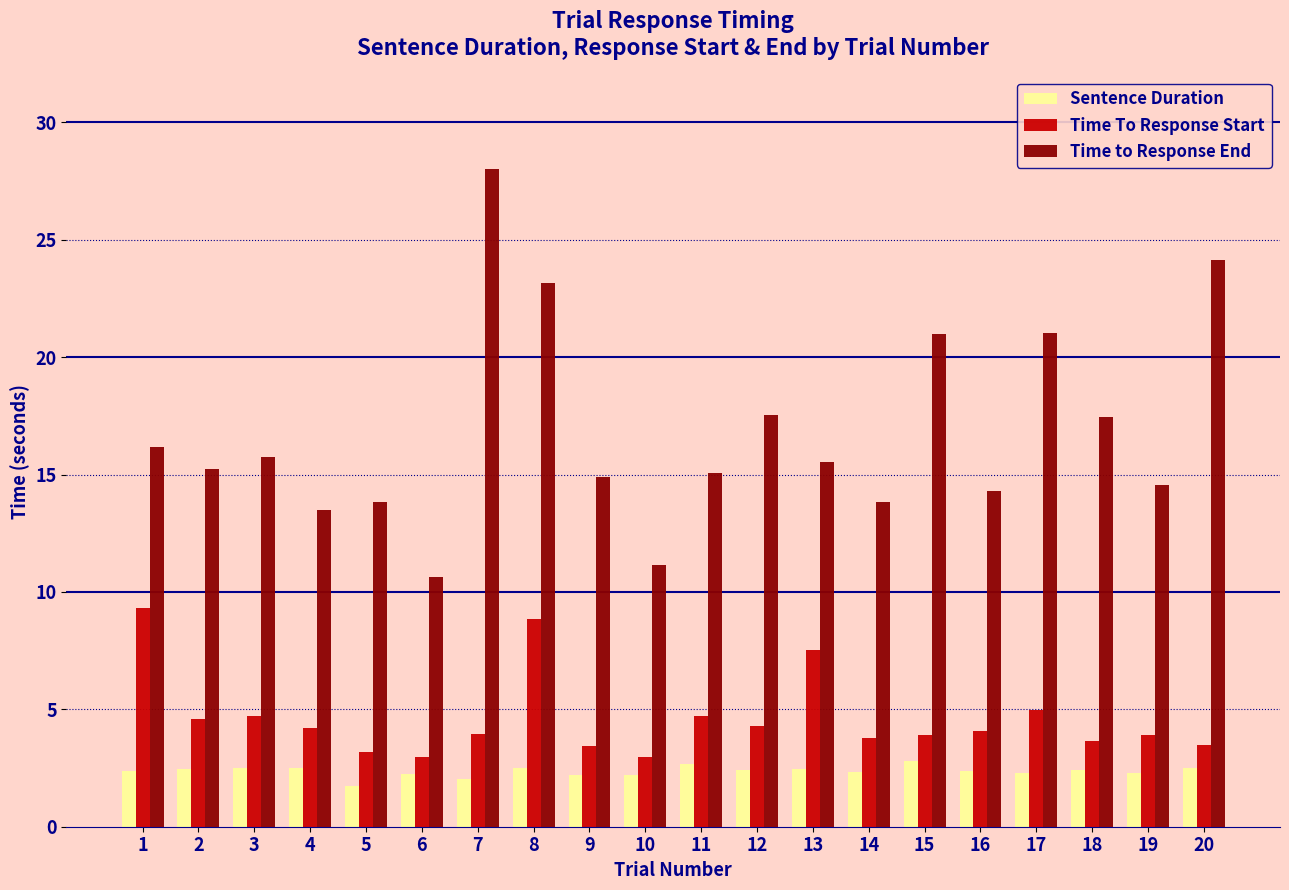

Does the chart contain stacked bars?

No